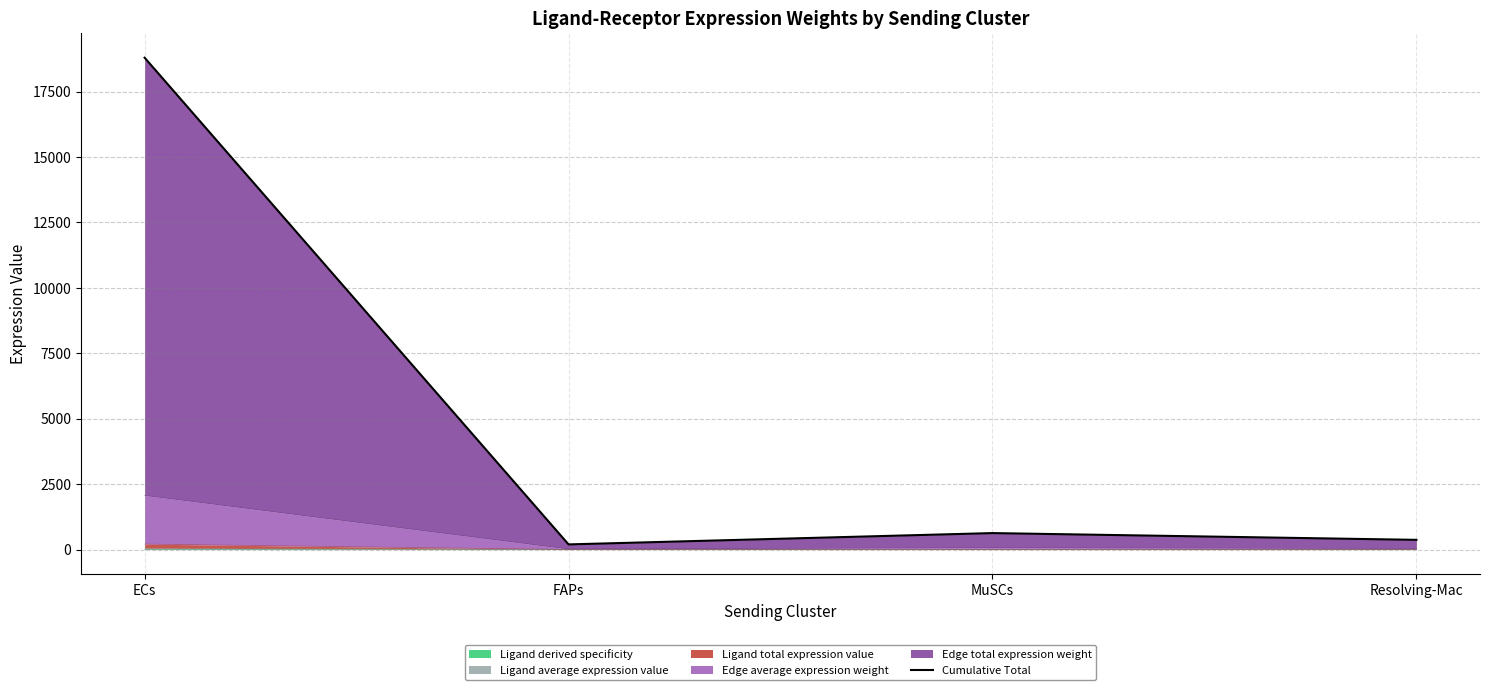

What is the difference between the values at MuSCs and Resolving-Mac?

258.4